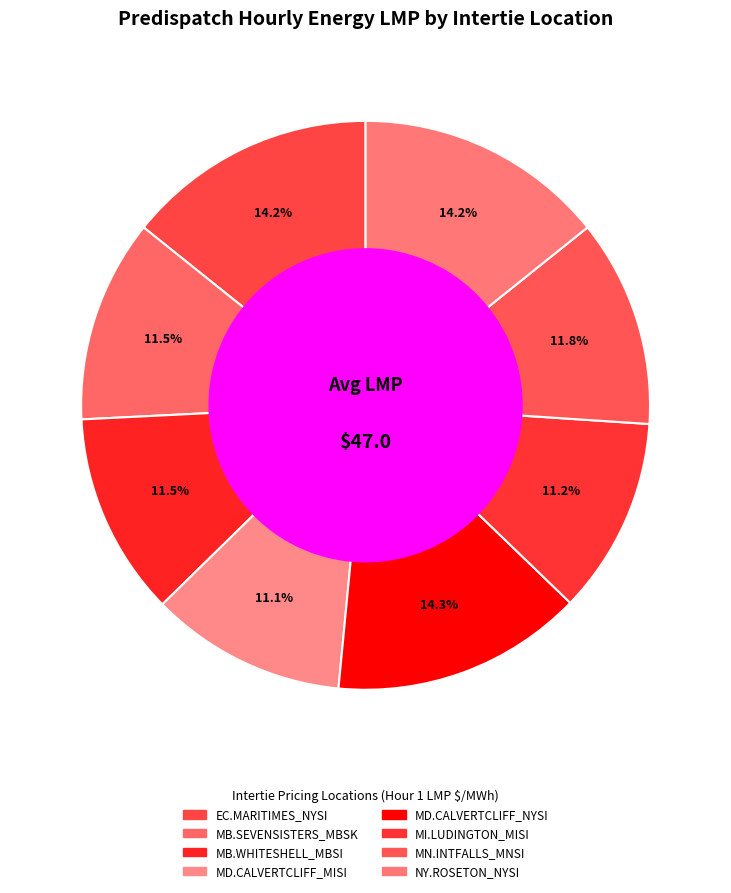

To the nearest percent, what is the difference between the largest and smallest slice percentages?

3%